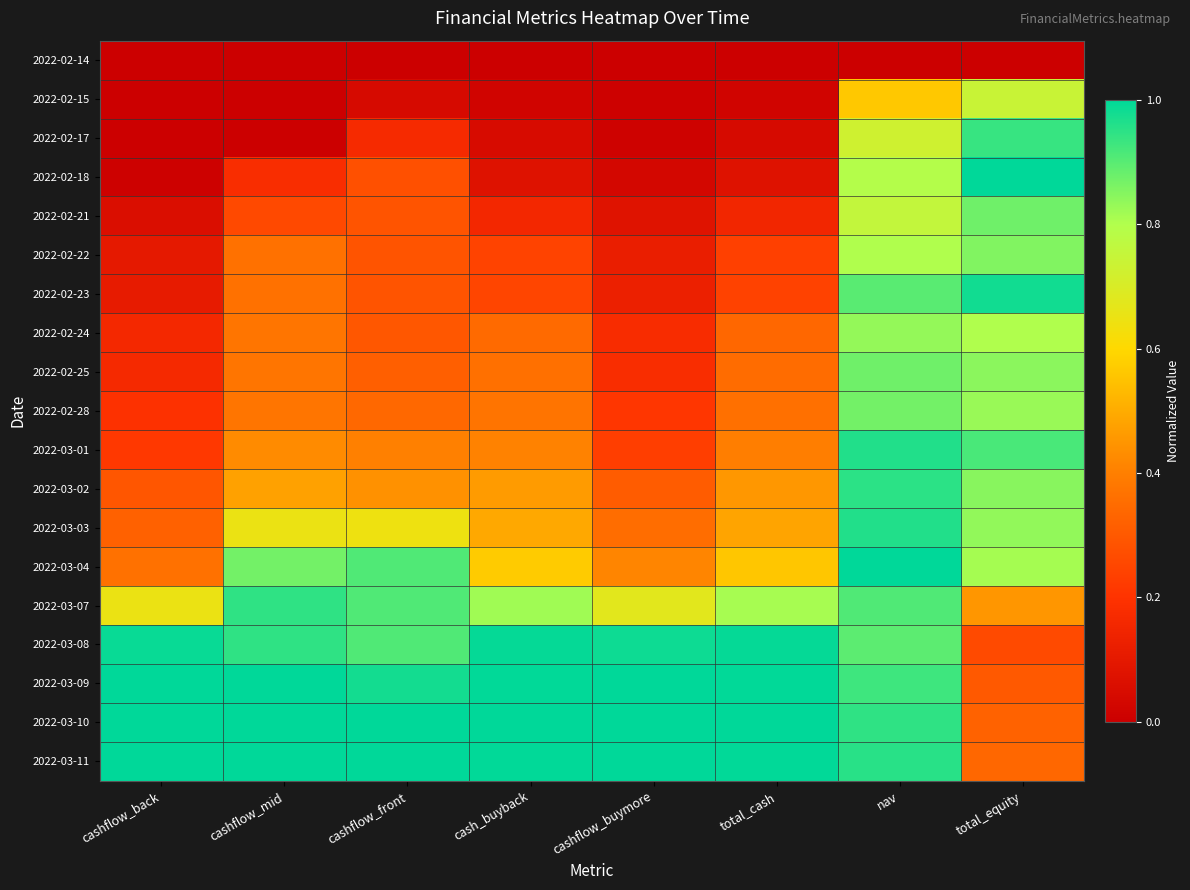

What is the maximum value shown in the chart?

1.0